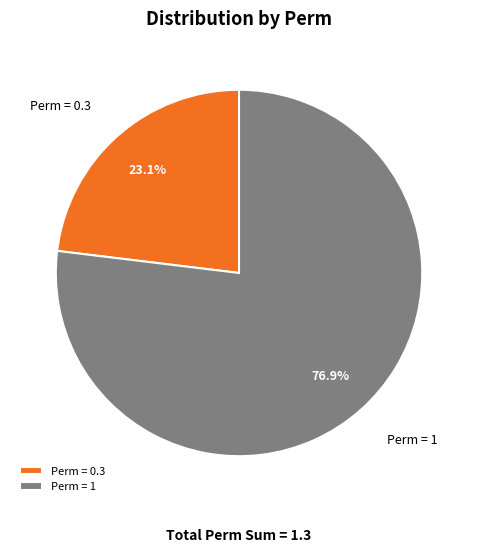

Rank the categories by value from lowest to highest.

Perm = 0.3, Perm = 1